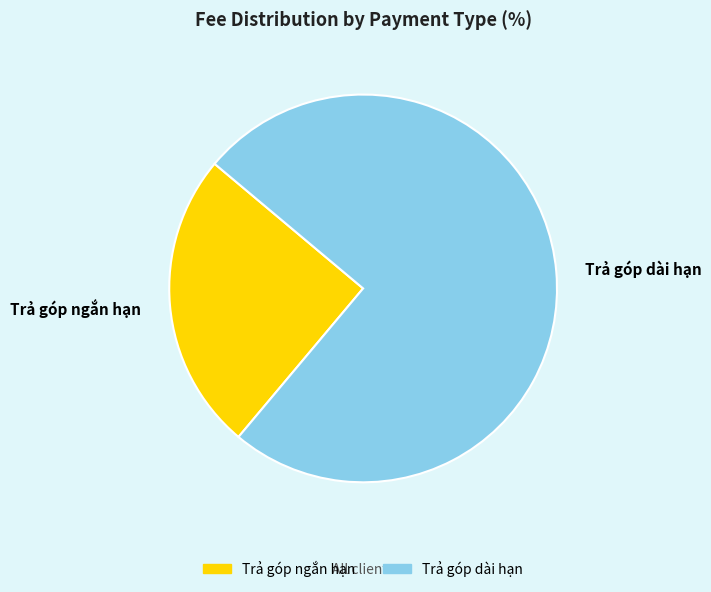

Does Trả góp dài hạn account for over 50% of the chart?

Yes